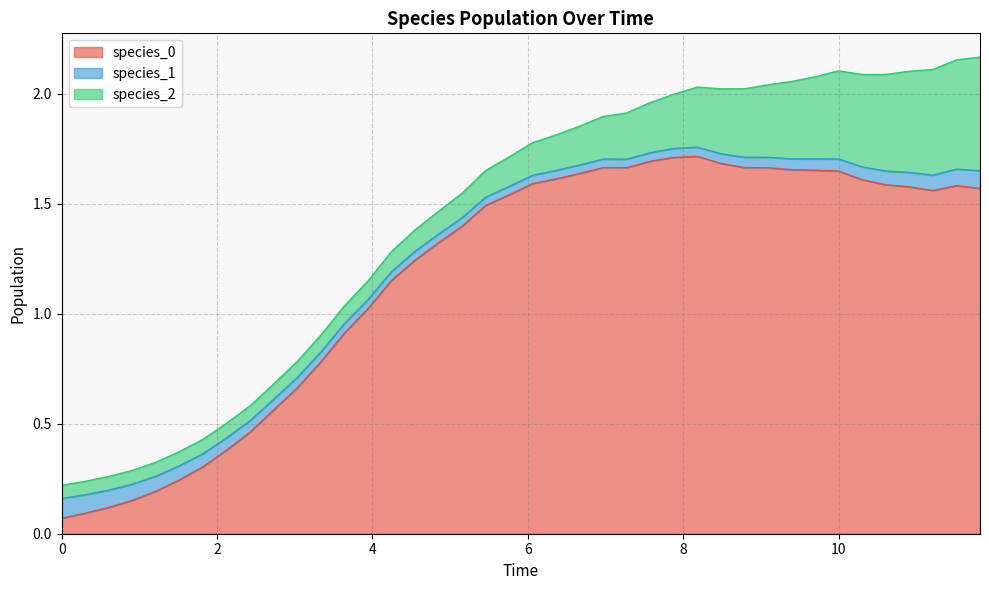

What is the difference between the highest and lowest values at 15?

1.2